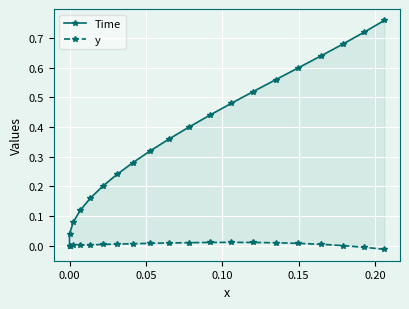

True or false: y and Time intersect in this chart.

False